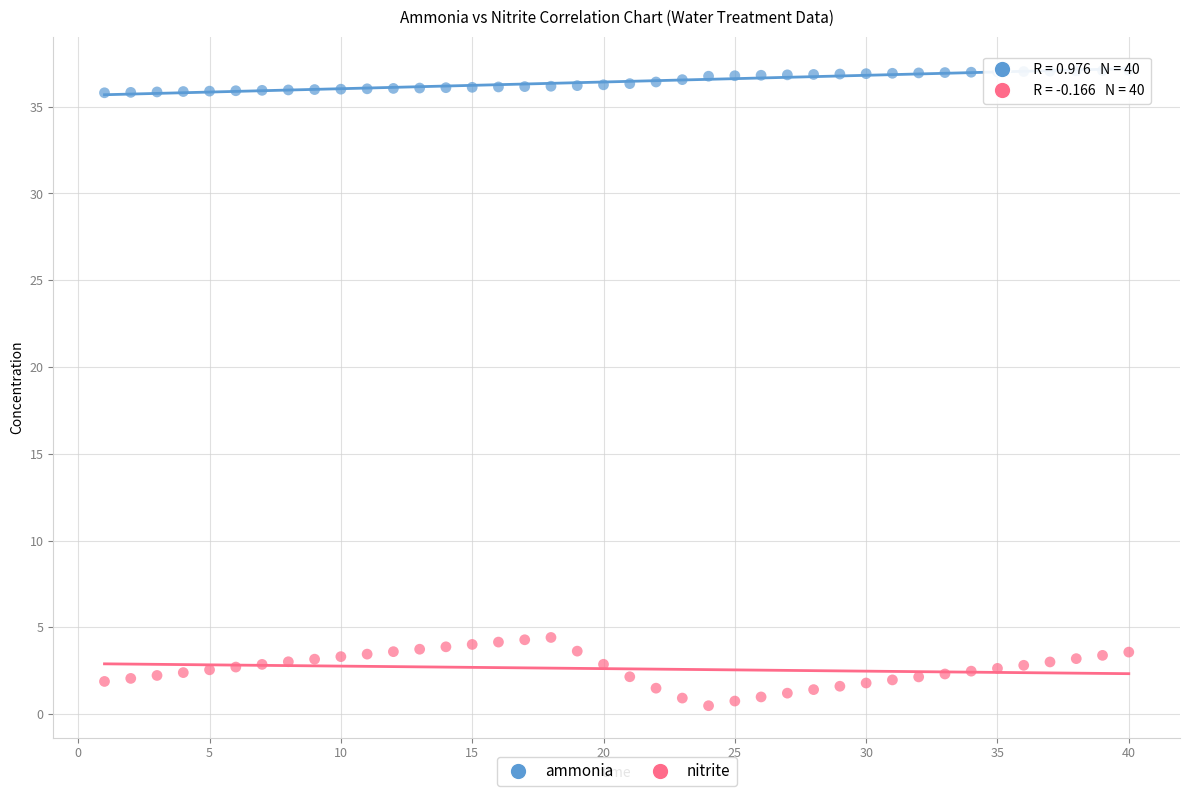

Across all data points, what is the range of Y values (max minus min)?

36.6